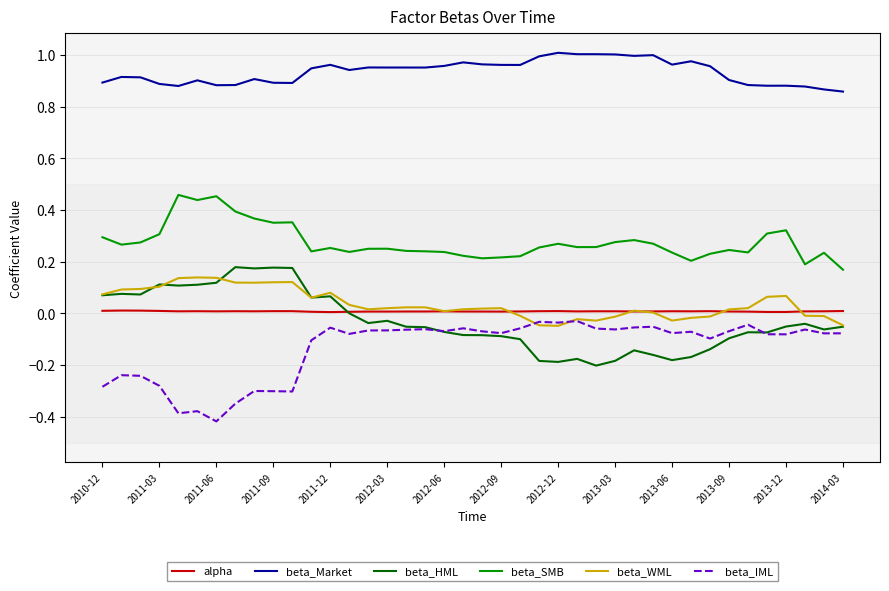

True or false: beta_WML and beta_SMB cross at least once.

False